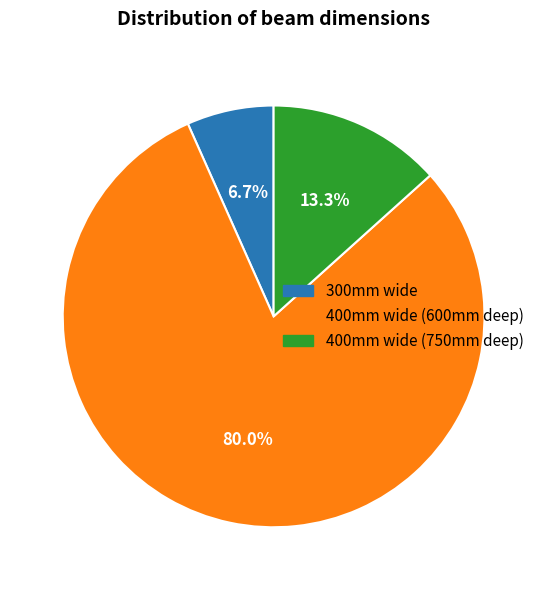

What portion of the pie excludes 400mm wide (750mm deep)?

86.7%